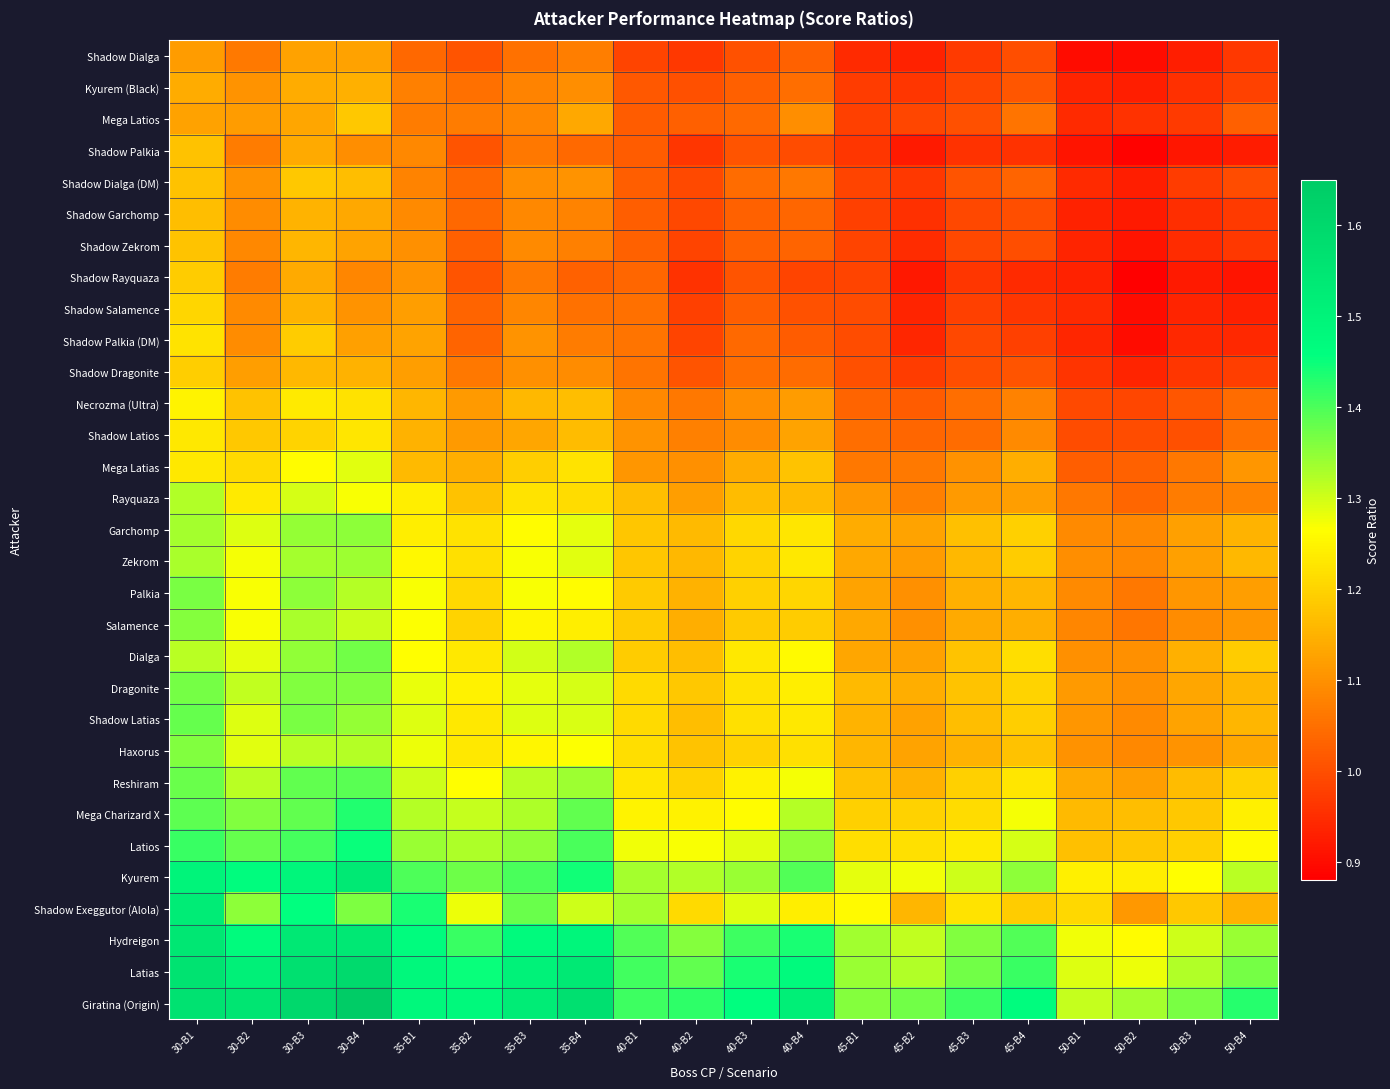

Reading right to left, list all the values displayed in this chart.

Shadow Dialga: 50-B4=1.0	50-B3=0.9	50-B2=0.9	50-B1=0.9	45-B4=1.0	45-B3=1.0	45-B2=0.9	45-B1=0.9	40-B4=1.0	40-B3=1.0	40-B2=1.0	40-B1=1.0	35-B4=1.1	35-B3=1.1	35-B2=1.0	35-B1=1.0	30-B4=1.1	30-B3=1.1	30-B2=1.1	30-B1=1.1
Kyurem (Black): 50-B4=1.0	50-B3=1.0	50-B2=0.9	50-B1=0.9	45-B4=1.0	45-B3=1.0	45-B2=1.0	45-B1=1.0	40-B4=1.0	40-B3=1.0	40-B2=1.0	40-B1=1.0	35-B4=1.1	35-B3=1.1	35-B2=1.1	35-B1=1.1	30-B4=1.1	30-B3=1.1	30-B2=1.1	30-B1=1.1
Mega Latios: 50-B4=1.0	50-B3=1.0	50-B2=1.0	50-B1=0.9	45-B4=1.1	45-B3=1.0	45-B2=1.0	45-B1=1.0	40-B4=1.1	40-B3=1.0	40-B2=1.0	40-B1=1.0	35-B4=1.1	35-B3=1.1	35-B2=1.1	35-B1=1.1	30-B4=1.2	30-B3=1.1	30-B2=1.1	30-B1=1.1
Shadow Palkia: 50-B4=0.9	50-B3=0.9	50-B2=0.9	50-B1=0.9	45-B4=1.0	45-B3=1.0	45-B2=0.9	45-B1=1.0	40-B4=1.0	40-B3=1.0	40-B2=1.0	40-B1=1.0	35-B4=1.0	35-B3=1.1	35-B2=1.0	35-B1=1.1	30-B4=1.1	30-B3=1.1	30-B2=1.1	30-B1=1.2
Shadow Dialga (DM): 50-B4=1.0	50-B3=1.0	50-B2=0.9	50-B1=0.9	45-B4=1.0	45-B3=1.0	45-B2=1.0	45-B1=1.0	40-B4=1.1	40-B3=1.0	40-B2=1.0	40-B1=1.0	35-B4=1.1	35-B3=1.1	35-B2=1.0	35-B1=1.1	30-B4=1.2	30-B3=1.2	30-B2=1.1	30-B1=1.2
Shadow Garchomp: 50-B4=1.0	50-B3=0.9	50-B2=0.9	50-B1=0.9	45-B4=1.0	45-B3=1.0	45-B2=1.0	45-B1=1.0	40-B4=1.0	40-B3=1.0	40-B2=1.0	40-B1=1.0	35-B4=1.1	35-B3=1.1	35-B2=1.0	35-B1=1.1	30-B4=1.1	30-B3=1.2	30-B2=1.1	30-B1=1.2
Shadow Zekrom: 50-B4=1.0	50-B3=0.9	50-B2=0.9	50-B1=0.9	45-B4=1.0	45-B3=1.0	45-B2=0.9	45-B1=1.0	40-B4=1.0	40-B3=1.0	40-B2=1.0	40-B1=1.0	35-B4=1.1	35-B3=1.1	35-B2=1.0	35-B1=1.1	30-B4=1.1	30-B3=1.2	30-B2=1.1	30-B1=1.2
Shadow Rayquaza: 50-B4=0.9	50-B3=0.9	50-B2=0.9	50-B1=0.9	45-B4=0.9	45-B3=1.0	45-B2=0.9	45-B1=1.0	40-B4=1.0	40-B3=1.0	40-B2=1.0	40-B1=1.0	35-B4=1.0	35-B3=1.1	35-B2=1.0	35-B1=1.1	30-B4=1.1	30-B3=1.1	30-B2=1.1	30-B1=1.2
Shadow Salamence: 50-B4=0.9	50-B3=0.9	50-B2=0.9	50-B1=0.9	45-B4=1.0	45-B3=1.0	45-B2=0.9	45-B1=1.0	40-B4=1.0	40-B3=1.0	40-B2=1.0	40-B1=1.0	35-B4=1.1	35-B3=1.1	35-B2=1.0	35-B1=1.1	30-B4=1.1	30-B3=1.2	30-B2=1.1	30-B1=1.2
Shadow Palkia (DM): 50-B4=0.9	50-B3=0.9	50-B2=0.9	50-B1=0.9	45-B4=1.0	45-B3=1.0	45-B2=0.9	45-B1=1.0	40-B4=1.0	40-B3=1.0	40-B2=1.0	40-B1=1.1	35-B4=1.1	35-B3=1.1	35-B2=1.0	35-B1=1.1	30-B4=1.1	30-B3=1.2	30-B2=1.1	30-B1=1.2
Shadow Dragonite: 50-B4=1.0	50-B3=1.0	50-B2=0.9	50-B1=1.0	45-B4=1.0	45-B3=1.0	45-B2=1.0	45-B1=1.0	40-B4=1.0	40-B3=1.0	40-B2=1.0	40-B1=1.1	35-B4=1.1	35-B3=1.1	35-B2=1.1	35-B1=1.1	30-B4=1.1	30-B3=1.2	30-B2=1.1	30-B1=1.2
Necrozma (Ultra): 50-B4=1.0	50-B3=1.0	50-B2=1.0	50-B1=1.0	45-B4=1.1	45-B3=1.0	45-B2=1.0	45-B1=1.0	40-B4=1.1	40-B3=1.1	40-B2=1.1	40-B1=1.1	35-B4=1.2	35-B3=1.2	35-B2=1.1	35-B1=1.2	30-B4=1.2	30-B3=1.2	30-B2=1.2	30-B1=1.2
Shadow Latios: 50-B4=1.1	50-B3=1.0	50-B2=1.0	50-B1=1.0	45-B4=1.1	45-B3=1.0	45-B2=1.0	45-B1=1.0	40-B4=1.1	40-B3=1.1	40-B2=1.1	40-B1=1.1	35-B4=1.2	35-B3=1.1	35-B2=1.1	35-B1=1.1	30-B4=1.2	30-B3=1.2	30-B2=1.2	30-B1=1.2
Mega Latias: 50-B4=1.1	50-B3=1.1	50-B2=1.0	50-B1=1.0	45-B4=1.1	45-B3=1.1	45-B2=1.1	45-B1=1.1	40-B4=1.2	40-B3=1.1	40-B2=1.1	40-B1=1.1	35-B4=1.2	35-B3=1.2	35-B2=1.1	35-B1=1.2	30-B4=1.3	30-B3=1.3	30-B2=1.2	30-B1=1.2
Rayquaza: 50-B4=1.1	50-B3=1.1	50-B2=1.0	50-B1=1.1	45-B4=1.1	45-B3=1.1	45-B2=1.1	45-B1=1.1	40-B4=1.2	40-B3=1.2	40-B2=1.1	40-B1=1.2	35-B4=1.2	35-B3=1.2	35-B2=1.2	35-B1=1.2	30-B4=1.3	30-B3=1.3	30-B2=1.2	30-B1=1.3
Garchomp: 50-B4=1.2	50-B3=1.1	50-B2=1.1	50-B1=1.1	45-B4=1.2	45-B3=1.2	45-B2=1.1	45-B1=1.1	40-B4=1.2	40-B3=1.2	40-B2=1.2	40-B1=1.2	35-B4=1.3	35-B3=1.3	35-B2=1.2	35-B1=1.2	30-B4=1.4	30-B3=1.3	30-B2=1.3	30-B1=1.3
Zekrom: 50-B4=1.2	50-B3=1.1	50-B2=1.1	50-B1=1.1	45-B4=1.2	45-B3=1.2	45-B2=1.1	45-B1=1.1	40-B4=1.2	40-B3=1.2	40-B2=1.2	40-B1=1.2	35-B4=1.3	35-B3=1.3	35-B2=1.2	35-B1=1.3	30-B4=1.3	30-B3=1.3	30-B2=1.3	30-B1=1.3
Palkia: 50-B4=1.1	50-B3=1.1	50-B2=1.1	50-B1=1.1	45-B4=1.2	45-B3=1.1	45-B2=1.1	45-B1=1.1	40-B4=1.2	40-B3=1.2	40-B2=1.1	40-B1=1.2	35-B4=1.3	35-B3=1.3	35-B2=1.2	35-B1=1.3	30-B4=1.3	30-B3=1.4	30-B2=1.3	30-B1=1.4
Salamence: 50-B4=1.1	50-B3=1.1	50-B2=1.1	50-B1=1.1	45-B4=1.1	45-B3=1.1	45-B2=1.1	45-B1=1.1	40-B4=1.2	40-B3=1.2	40-B2=1.1	40-B1=1.2	35-B4=1.2	35-B3=1.3	35-B2=1.2	35-B1=1.3	30-B4=1.3	30-B3=1.3	30-B2=1.3	30-B1=1.4
Dialga: 50-B4=1.2	50-B3=1.1	50-B2=1.1	50-B1=1.1	45-B4=1.2	45-B3=1.2	45-B2=1.1	45-B1=1.1	40-B4=1.3	40-B3=1.2	40-B2=1.2	40-B1=1.2	35-B4=1.3	35-B3=1.3	35-B2=1.2	35-B1=1.3	30-B4=1.4	30-B3=1.3	30-B2=1.3	30-B1=1.3
Dragonite: 50-B4=1.2	50-B3=1.1	50-B2=1.1	50-B1=1.1	45-B4=1.2	45-B3=1.2	45-B2=1.1	45-B1=1.2	40-B4=1.2	40-B3=1.2	40-B2=1.2	40-B1=1.2	35-B4=1.3	35-B3=1.3	35-B2=1.2	35-B1=1.3	30-B4=1.4	30-B3=1.4	30-B2=1.3	30-B1=1.4
Shadow Latias: 50-B4=1.2	50-B3=1.1	50-B2=1.1	50-B1=1.1	45-B4=1.2	45-B3=1.2	45-B2=1.1	45-B1=1.2	40-B4=1.2	40-B3=1.2	40-B2=1.2	40-B1=1.2	35-B4=1.3	35-B3=1.3	35-B2=1.2	35-B1=1.3	30-B4=1.3	30-B3=1.4	30-B2=1.3	30-B1=1.4
Haxorus: 50-B4=1.1	50-B3=1.1	50-B2=1.1	50-B1=1.1	45-B4=1.2	45-B3=1.1	45-B2=1.1	45-B1=1.2	40-B4=1.2	40-B3=1.2	40-B2=1.2	40-B1=1.2	35-B4=1.3	35-B3=1.3	35-B2=1.2	35-B1=1.3	30-B4=1.3	30-B3=1.3	30-B2=1.3	30-B1=1.4
Reshiram: 50-B4=1.2	50-B3=1.2	50-B2=1.1	50-B1=1.1	45-B4=1.2	45-B3=1.2	45-B2=1.1	45-B1=1.2	40-B4=1.3	40-B3=1.2	40-B2=1.2	40-B1=1.2	35-B4=1.3	35-B3=1.3	35-B2=1.3	35-B1=1.3	30-B4=1.4	30-B3=1.4	30-B2=1.3	30-B1=1.4
Mega Charizard X: 50-B4=1.2	50-B3=1.2	50-B2=1.2	50-B1=1.2	45-B4=1.3	45-B3=1.2	45-B2=1.2	45-B1=1.2	40-B4=1.3	40-B3=1.3	40-B2=1.2	40-B1=1.2	35-B4=1.4	35-B3=1.3	35-B2=1.3	35-B1=1.3	30-B4=1.4	30-B3=1.4	30-B2=1.4	30-B1=1.4
Latios: 50-B4=1.3	50-B3=1.2	50-B2=1.2	50-B1=1.2	45-B4=1.3	45-B3=1.2	45-B2=1.2	45-B1=1.2	40-B4=1.3	40-B3=1.3	40-B2=1.3	40-B1=1.3	35-B4=1.4	35-B3=1.3	35-B2=1.3	35-B1=1.3	30-B4=1.5	30-B3=1.4	30-B2=1.4	30-B1=1.4
Kyurem: 50-B4=1.3	50-B3=1.3	50-B2=1.2	50-B1=1.2	45-B4=1.4	45-B3=1.3	45-B2=1.3	45-B1=1.3	40-B4=1.4	40-B3=1.3	40-B2=1.3	40-B1=1.3	35-B4=1.4	35-B3=1.4	35-B2=1.4	35-B1=1.4	30-B4=1.5	30-B3=1.5	30-B2=1.5	30-B1=1.5
Shadow Exeggutor (Alola): 50-B4=1.1	50-B3=1.2	50-B2=1.1	50-B1=1.2	45-B4=1.2	45-B3=1.2	45-B2=1.2	45-B1=1.3	40-B4=1.2	40-B3=1.3	40-B2=1.2	40-B1=1.3	35-B4=1.3	35-B3=1.4	35-B2=1.3	35-B1=1.4	30-B4=1.4	30-B3=1.5	30-B2=1.3	30-B1=1.5
Hydreigon: 50-B4=1.3	50-B3=1.3	50-B2=1.3	50-B1=1.3	45-B4=1.4	45-B3=1.4	45-B2=1.3	45-B1=1.3	40-B4=1.4	40-B3=1.4	40-B2=1.4	40-B1=1.4	35-B4=1.5	35-B3=1.5	35-B2=1.4	35-B1=1.5	30-B4=1.5	30-B3=1.5	30-B2=1.5	30-B1=1.5
Latias: 50-B4=1.4	50-B3=1.3	50-B2=1.3	50-B1=1.3	45-B4=1.4	45-B3=1.4	45-B2=1.3	45-B1=1.3	40-B4=1.5	40-B3=1.4	40-B2=1.4	40-B1=1.4	35-B4=1.5	35-B3=1.5	35-B2=1.5	35-B1=1.5	30-B4=1.6	30-B3=1.6	30-B2=1.5	30-B1=1.6
Giratina (Origin): 50-B4=1.4	50-B3=1.4	50-B2=1.3	50-B1=1.3	45-B4=1.5	45-B3=1.4	45-B2=1.4	45-B1=1.4	40-B4=1.5	40-B3=1.5	40-B2=1.4	40-B1=1.4	35-B4=1.6	35-B3=1.5	35-B2=1.5	35-B1=1.5	30-B4=1.6	30-B3=1.6	30-B2=1.6	30-B1=1.6